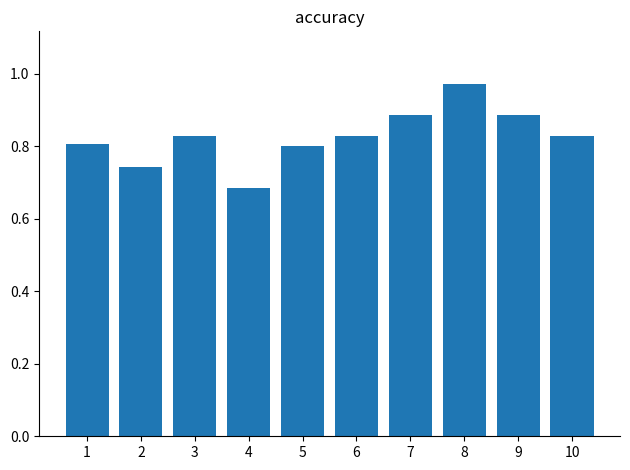

What is the change in value from 4 to 8?

+0.3